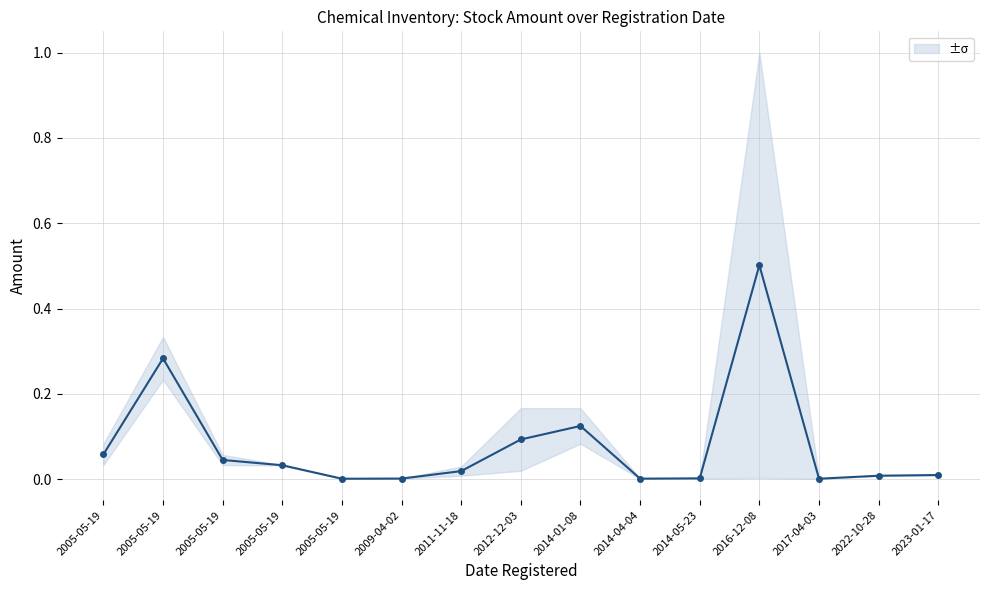

True or false: the data shows 0.0 at 2005-05-19.

False